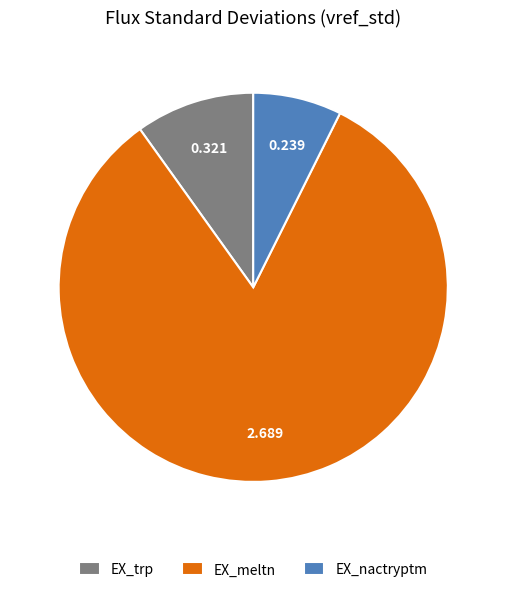

Do EX_nactryptm and EX_trp together represent more than half of the pie?

No